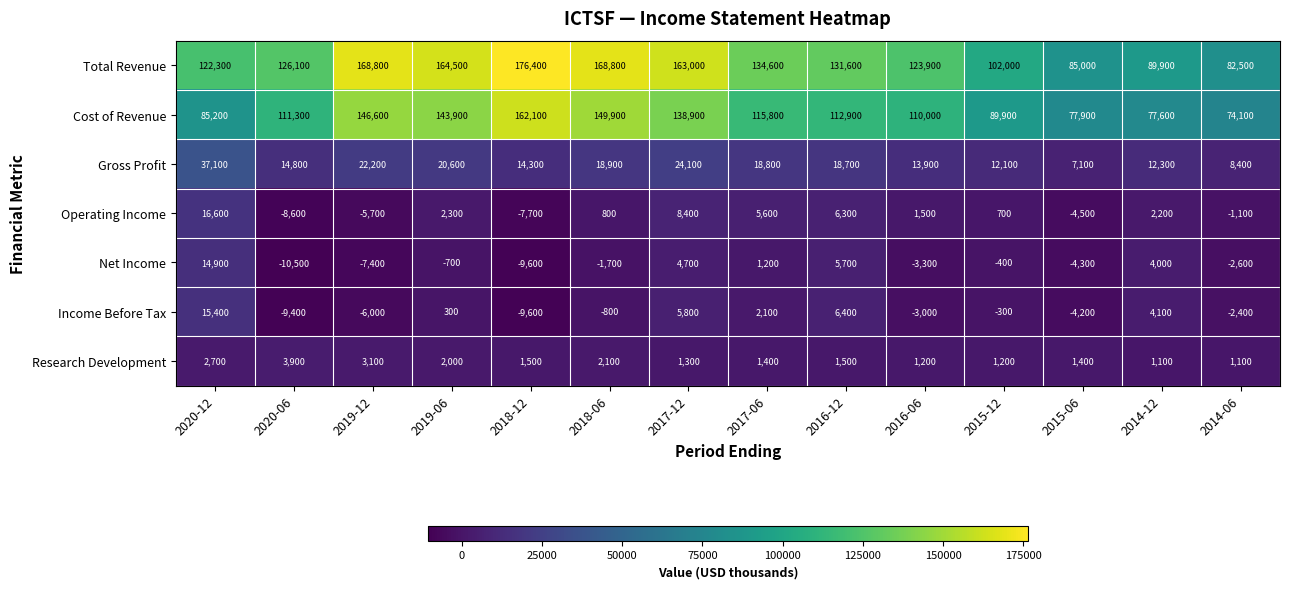

Between 2018-06 and 2016-12, which series saw the biggest shift?

Total Revenue